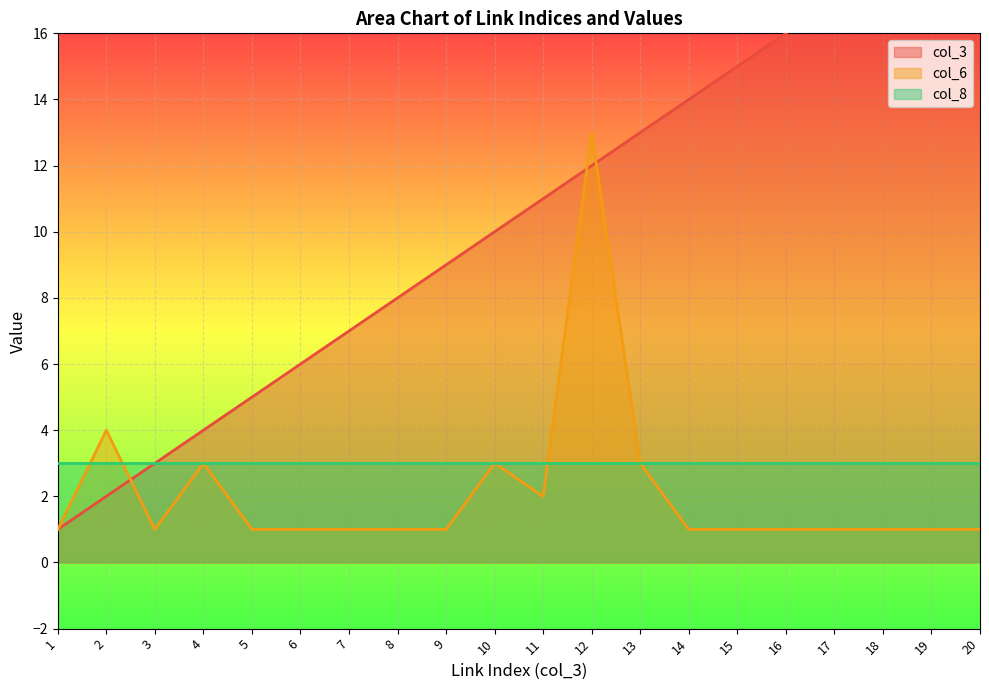

How many interior local valleys does the col_6 series have?

2